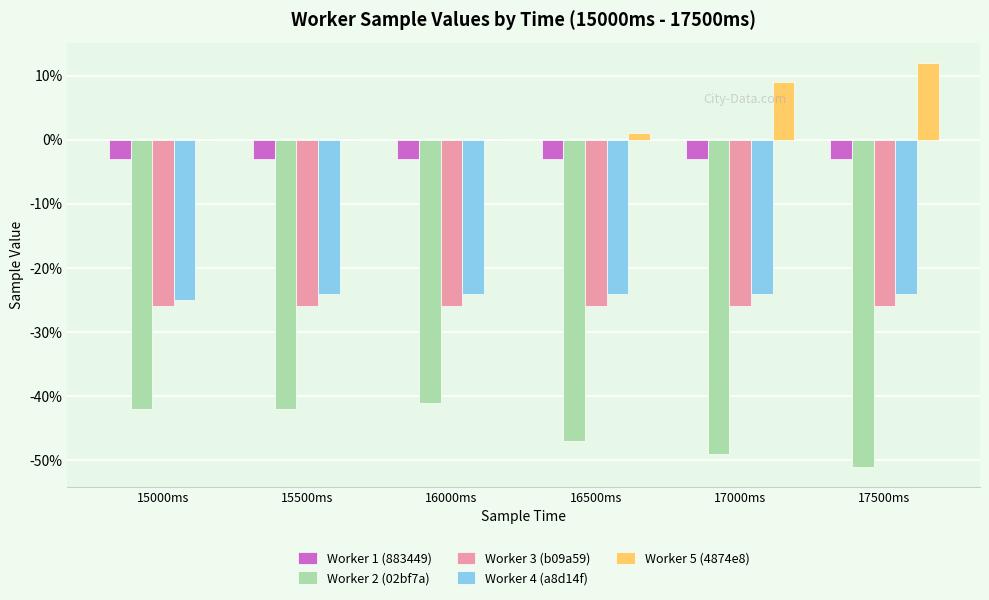

Are the bars grouped side by side (vs. stacked)?

Yes